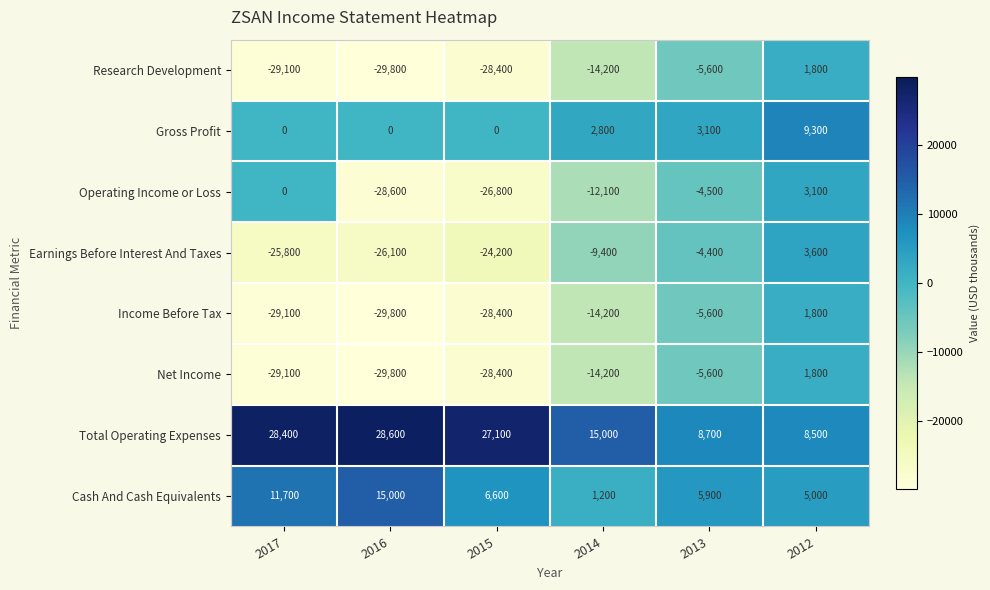

What is the approximate value of Research Development at 2014?

-14200